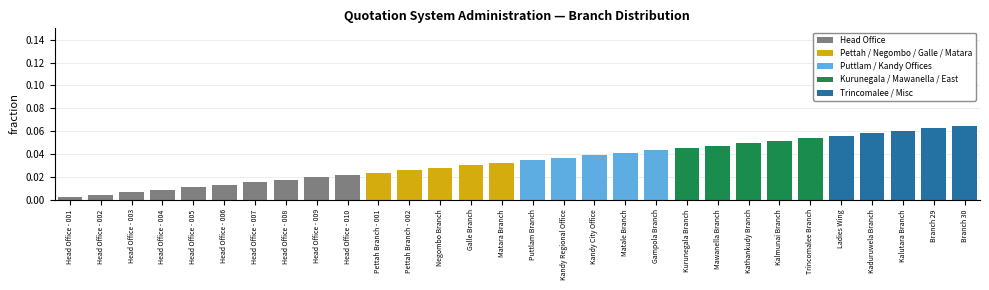

Where is the data nearest to the value 0?

Head Office - 001